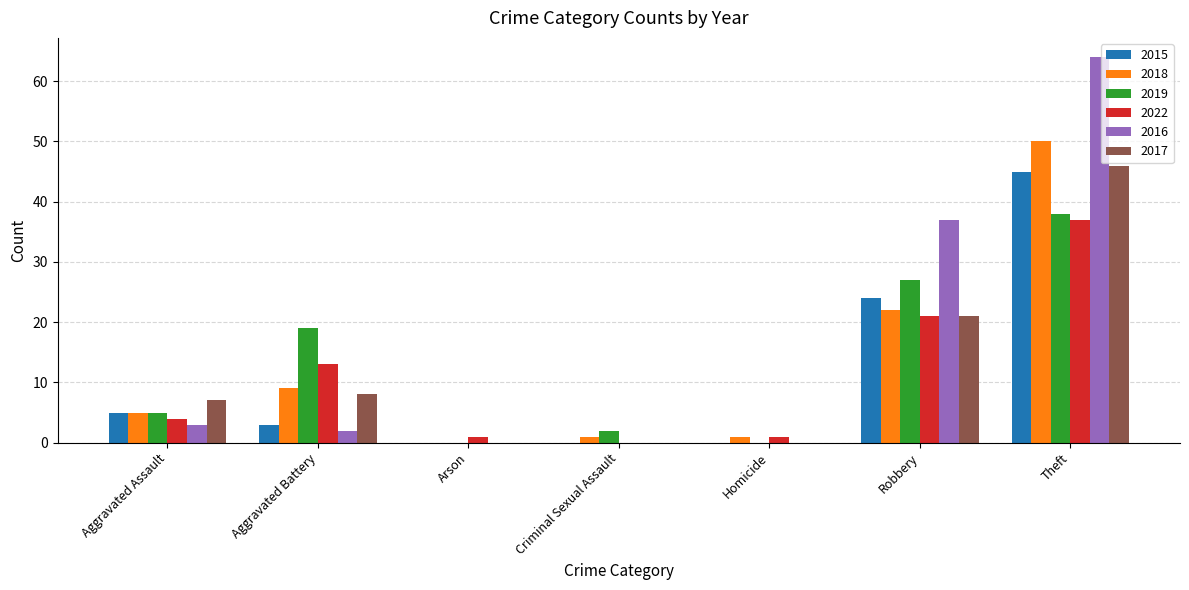

What is the sum of all 2018 values?

88